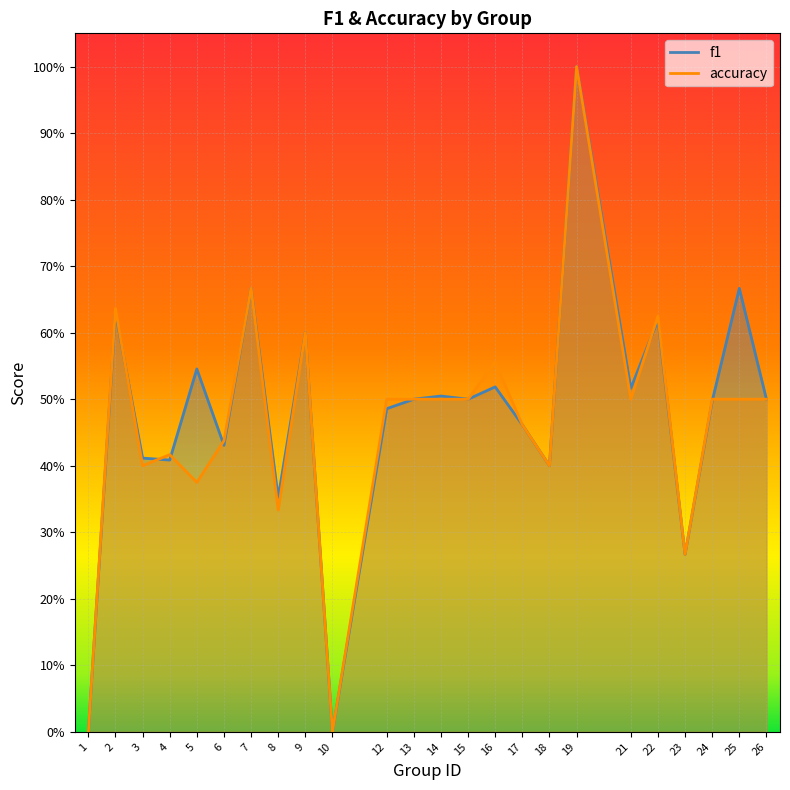

What is the approximate value of accuracy at 7?

0.7